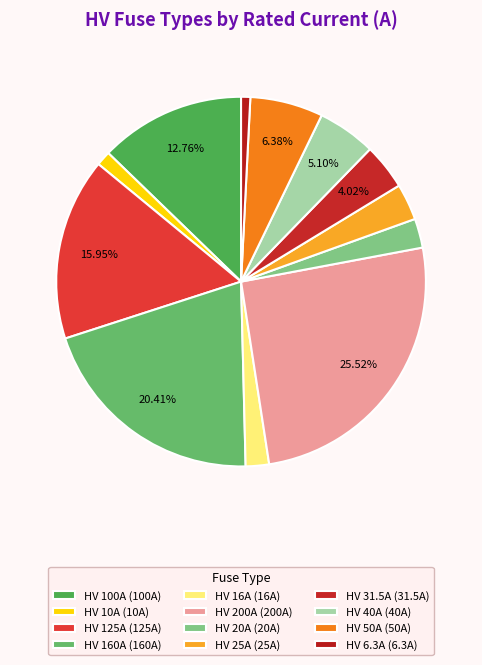

Does HV 31.5A represent more than half of the total?

No